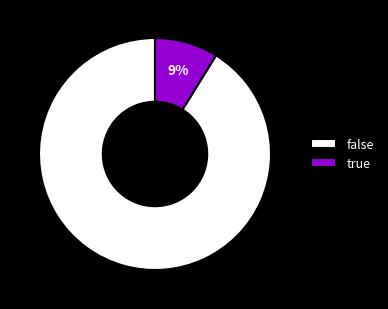

What is the smallest slice in the pie chart?

true